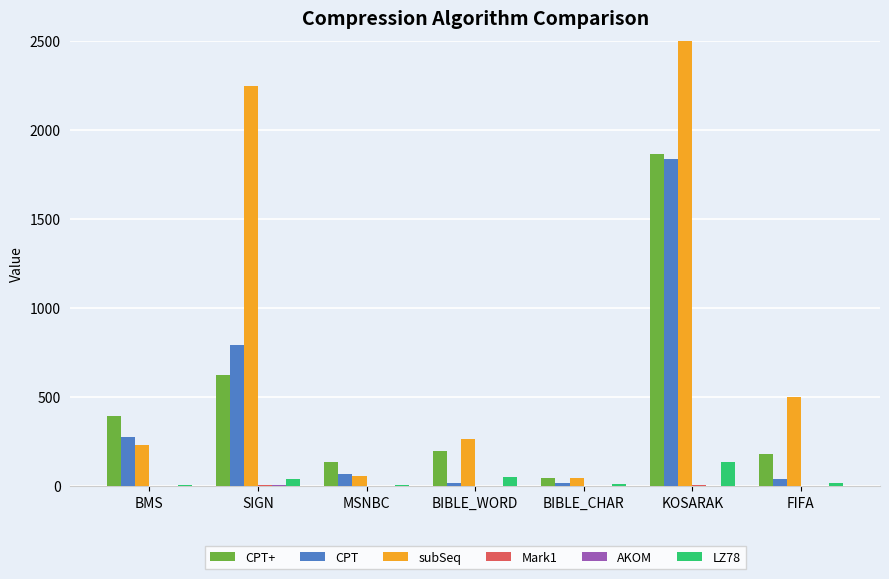

Does the chart contain any negative values?

No